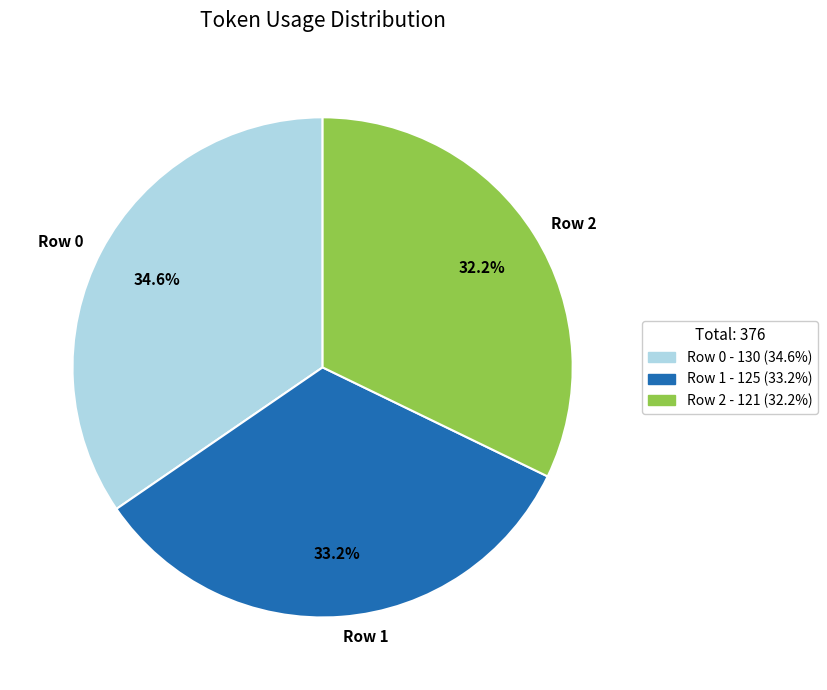

To the nearest percent, what portion does Row 0 represent?

35%